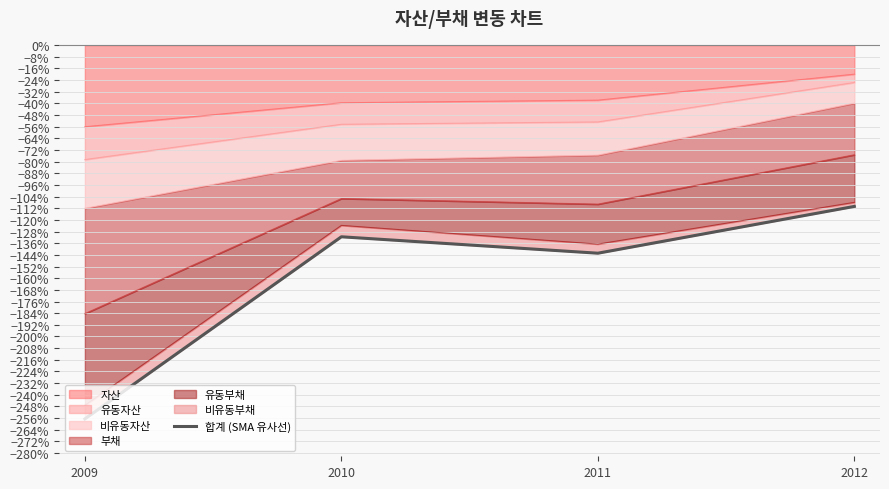

How many interior local valleys (lower than both neighbors) does the data have?

1